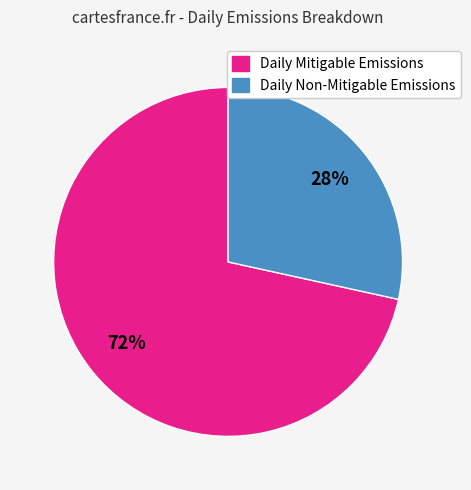

To the nearest percent, what is the combined percentage of Daily Mitigable Emissions and Daily Non-Mitigable Emissions?

100%